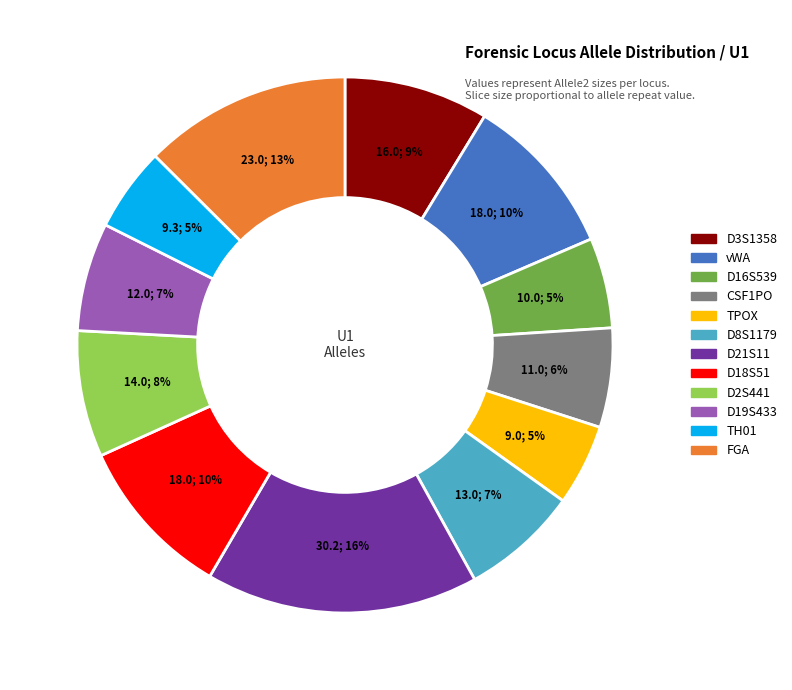

Is there any slice that represents more than half of the pie?

No